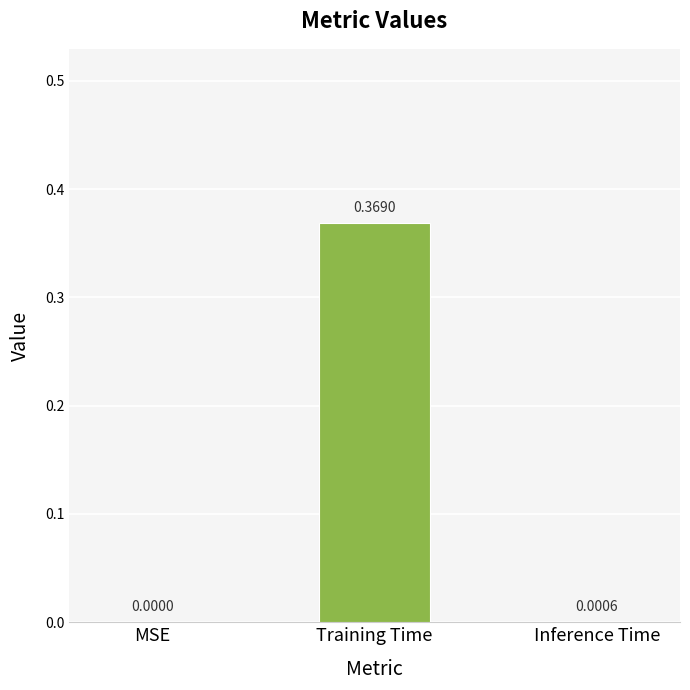

Which has a higher value, MSE or Inference Time?

Inference Time